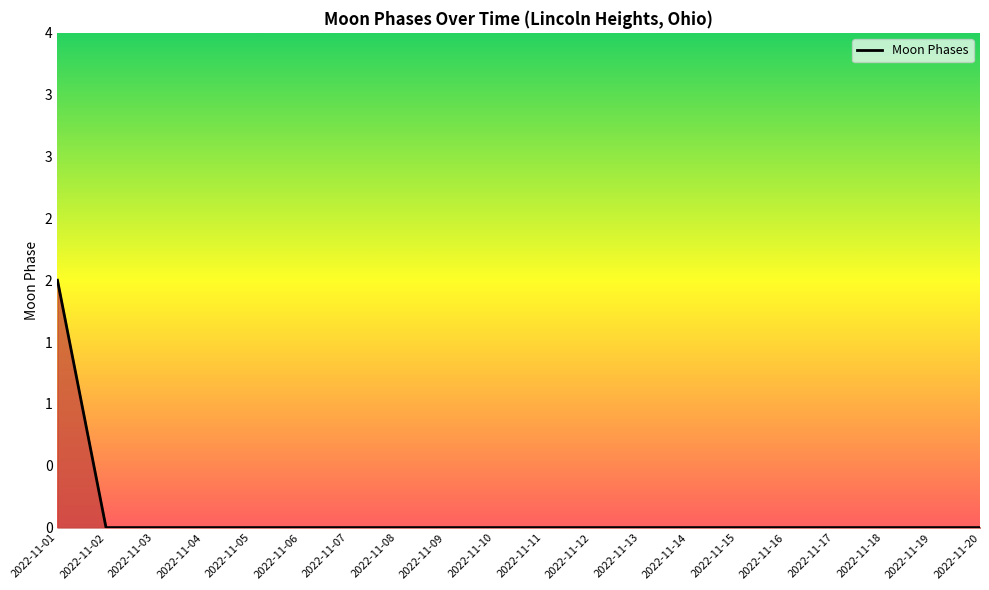

Is it true that the value at 2022-11-17 is 1?

False